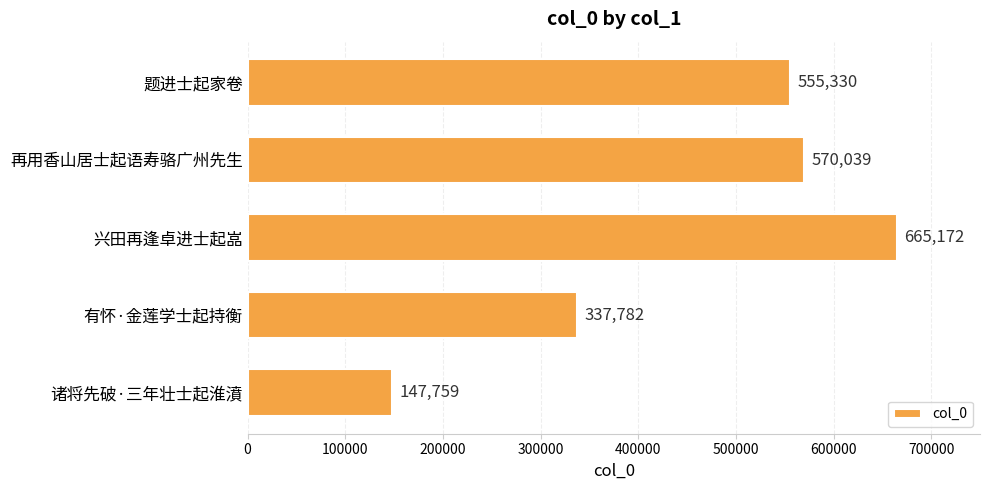

Where is the data nearest to the value 406465?

有怀·金莲学士起持衡